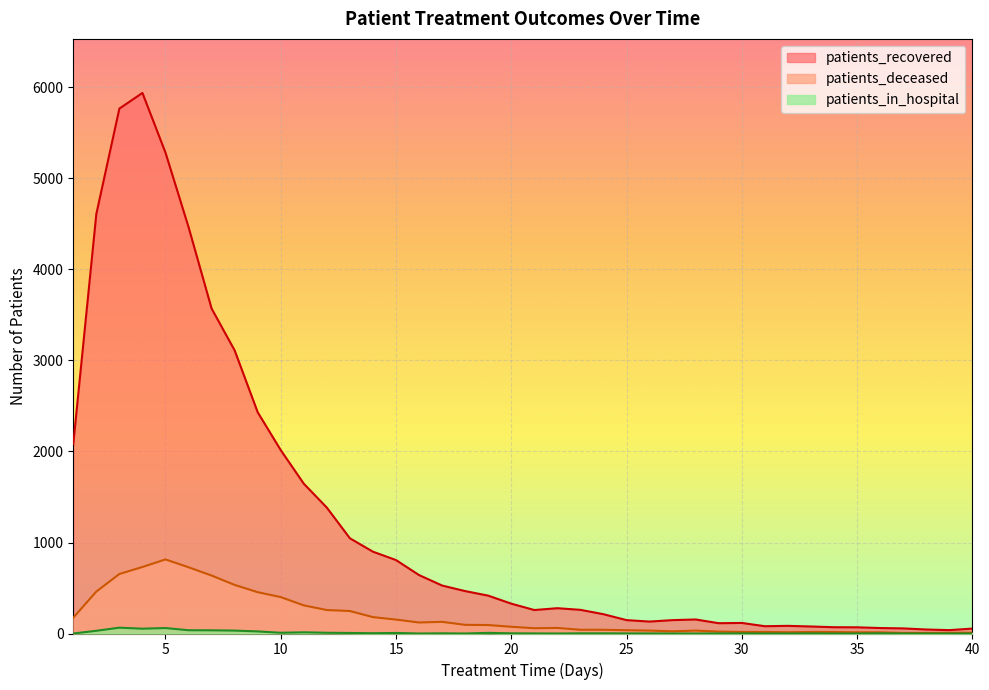

True or false: patients_in_hospital and patients_deceased intersect in this chart.

False